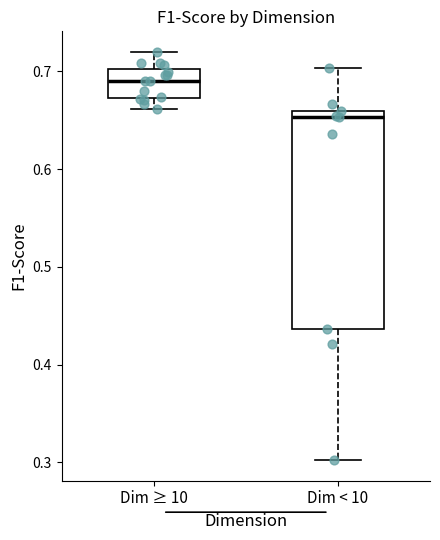

Which box is the tallest, from its lower edge to its upper edge?

Dim < 10